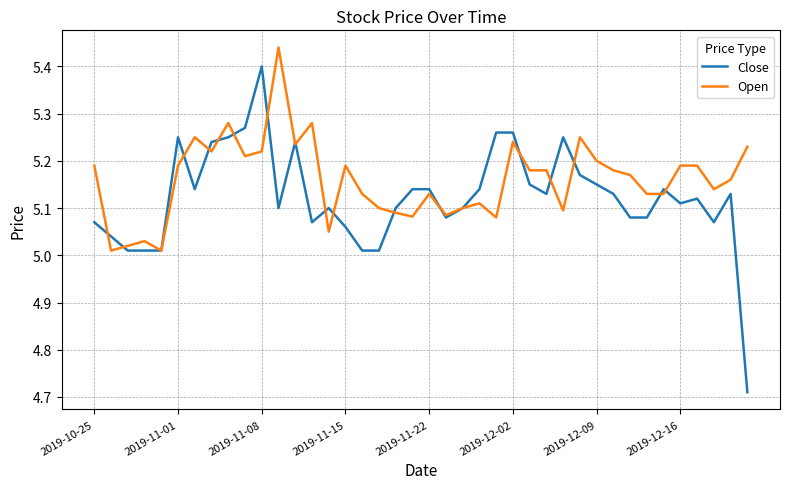

List the series in order of their overall mean, lowest first.

Close, Open